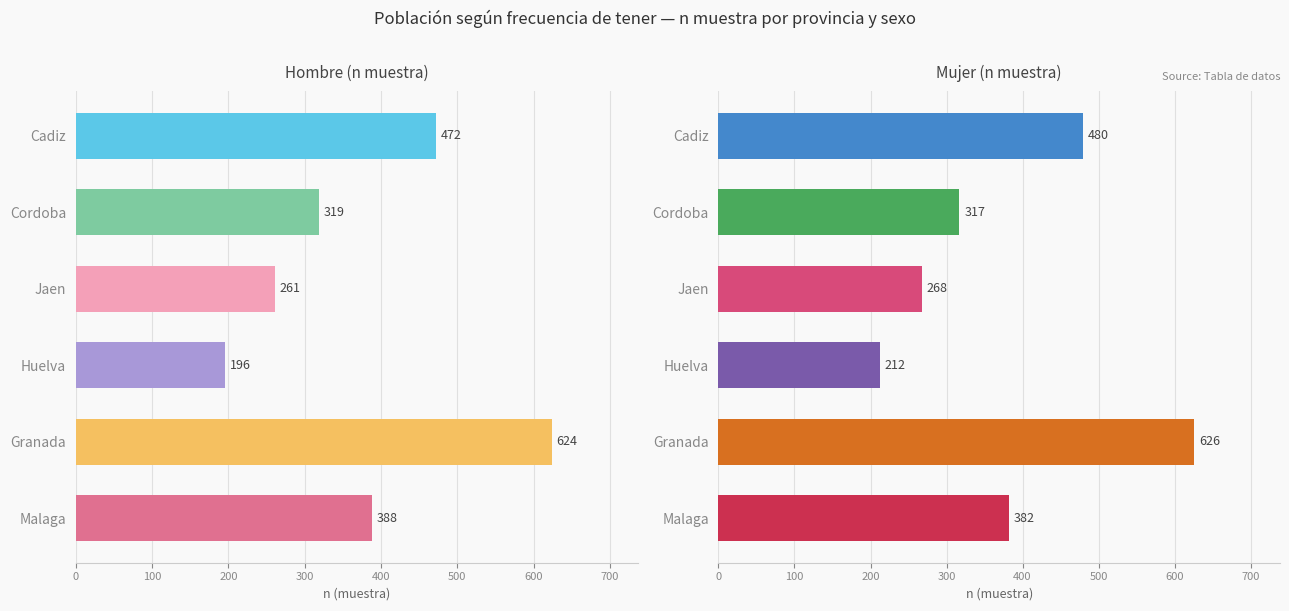

List the series in order of their overall mean, lowest first.

Hombre (n muestra), Mujer (n muestra)